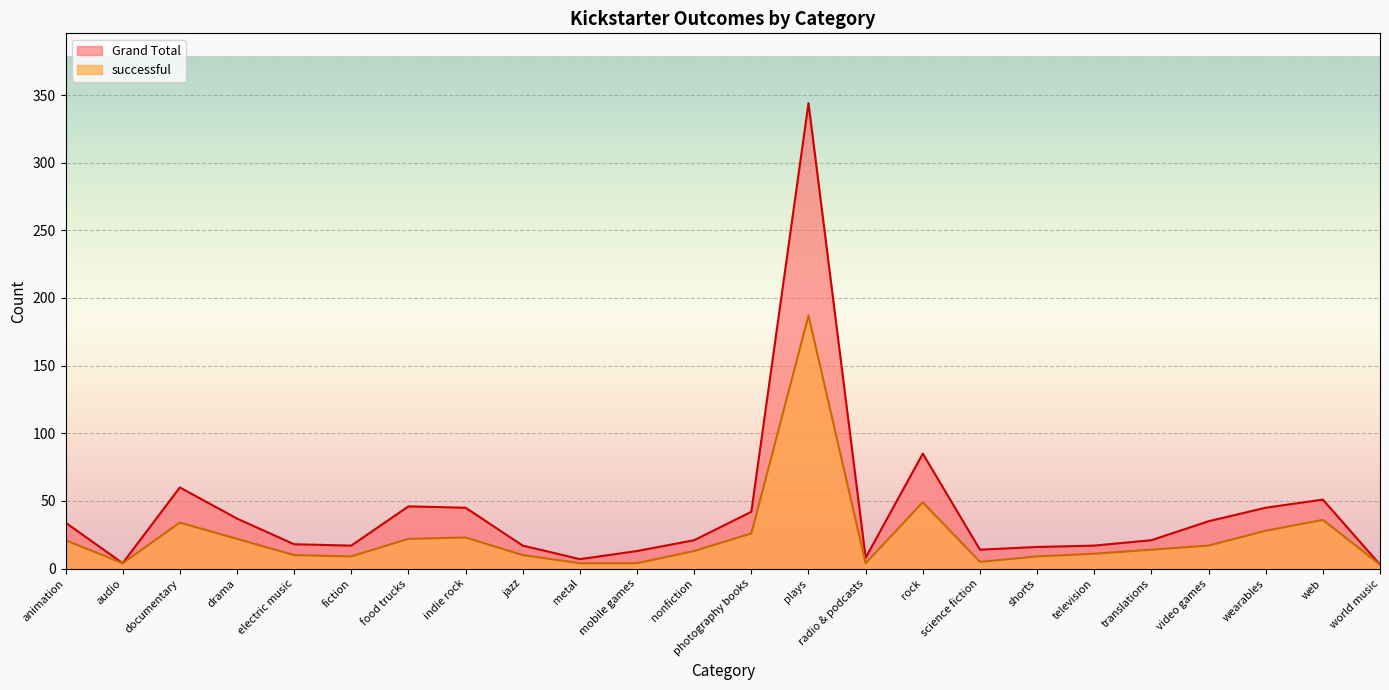

True or false: successful and Grand Total intersect in this chart.

False